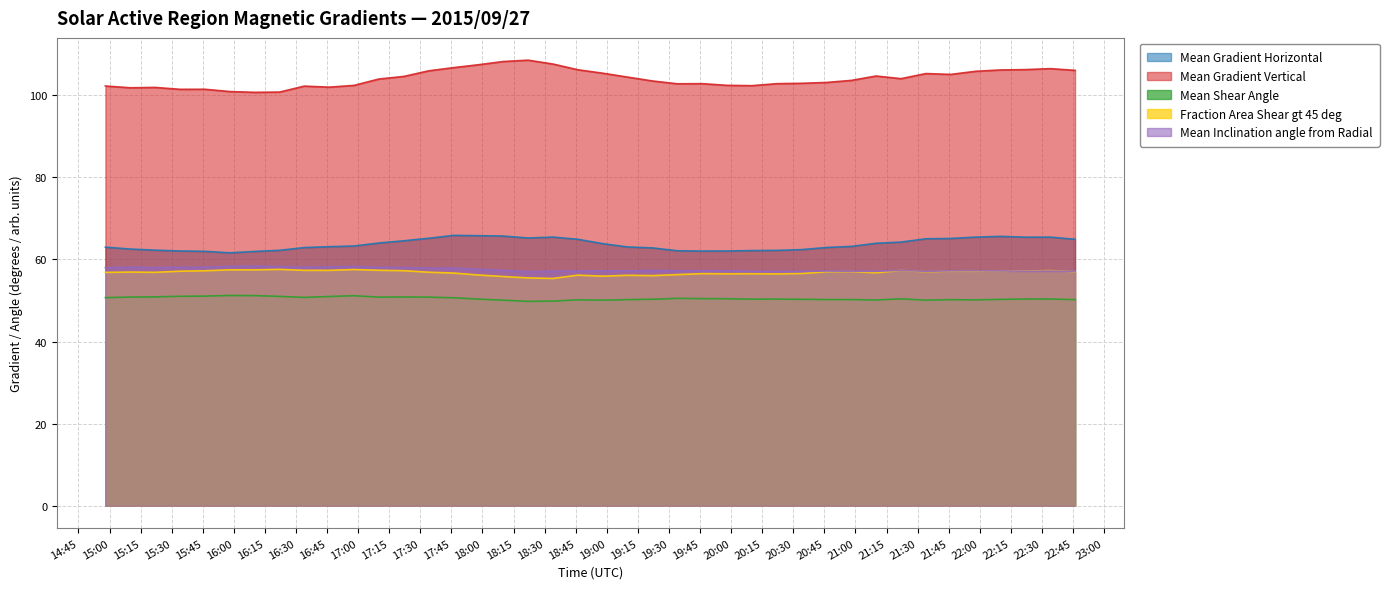

What is the minimum value shown in the chart?

49.8